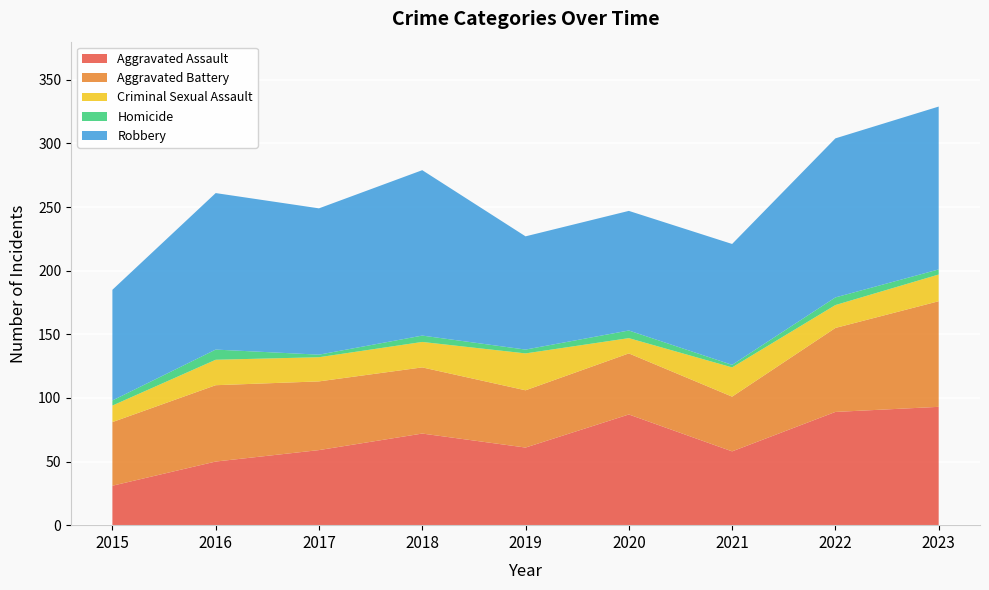

Reading left to right, list all the values displayed in this chart.

Aggravated Assault: 2015=31	2016=50	2017=59	2018=72	2019=61	2020=87	2021=58	2022=89	2023=93
Aggravated Battery: 2015=50	2016=60	2017=54	2018=52	2019=45	2020=48	2021=43	2022=66	2023=83
Criminal Sexual Assault: 2015=13	2016=20	2017=19	2018=20	2019=29	2020=12	2021=23	2022=18	2023=21
Homicide: 2015=4	2016=8	2017=2	2018=5	2019=3	2020=6	2021=2	2022=6	2023=4
Robbery: 2015=87	2016=123	2017=115	2018=130	2019=89	2020=94	2021=95	2022=125	2023=128